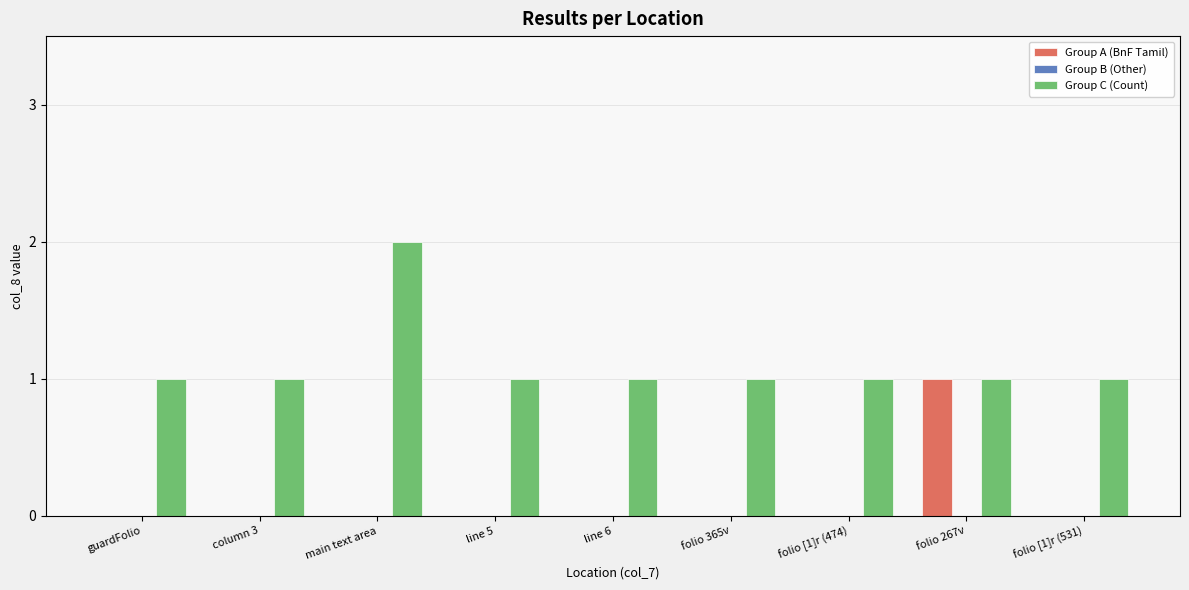

Reading left to right, transcribe all the data shown in this chart.

Group A (BnF Tamil): guardFolio=0	column 3=0	main text area=0	line 5=0	line 6=0	folio 365v=0	folio [1]r (474)=0	folio 267v=1	folio [1]r (531)=0
Group C (Count): guardFolio=1	column 3=1	main text area=2	line 5=1	line 6=1	folio 365v=1	folio [1]r (474)=1	folio 267v=1	folio [1]r (531)=1